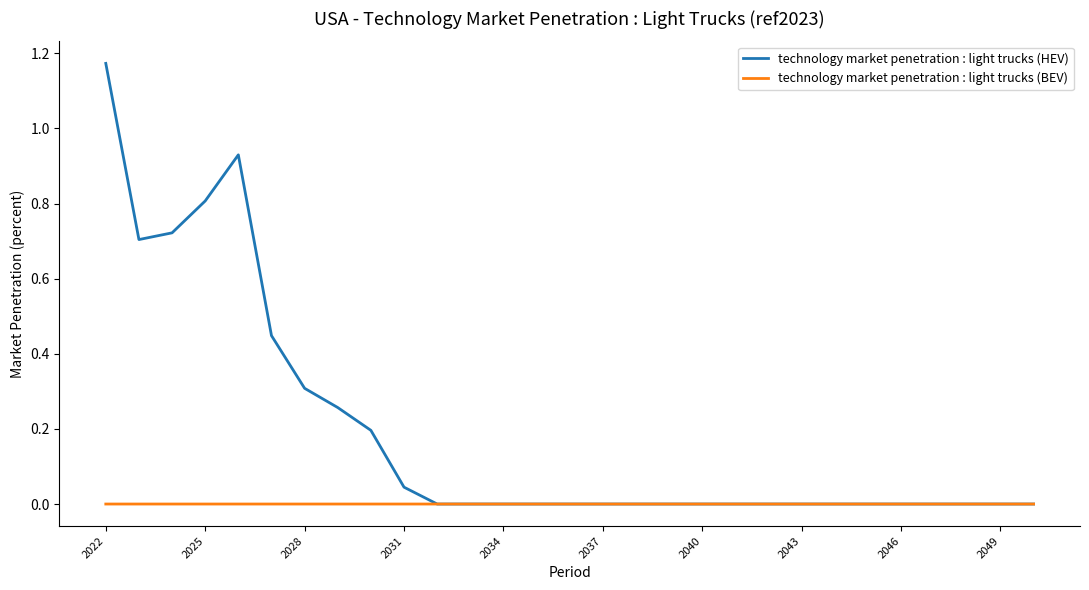

Which series has the largest total across all categories?

technology market penetration : light trucks (HEV)